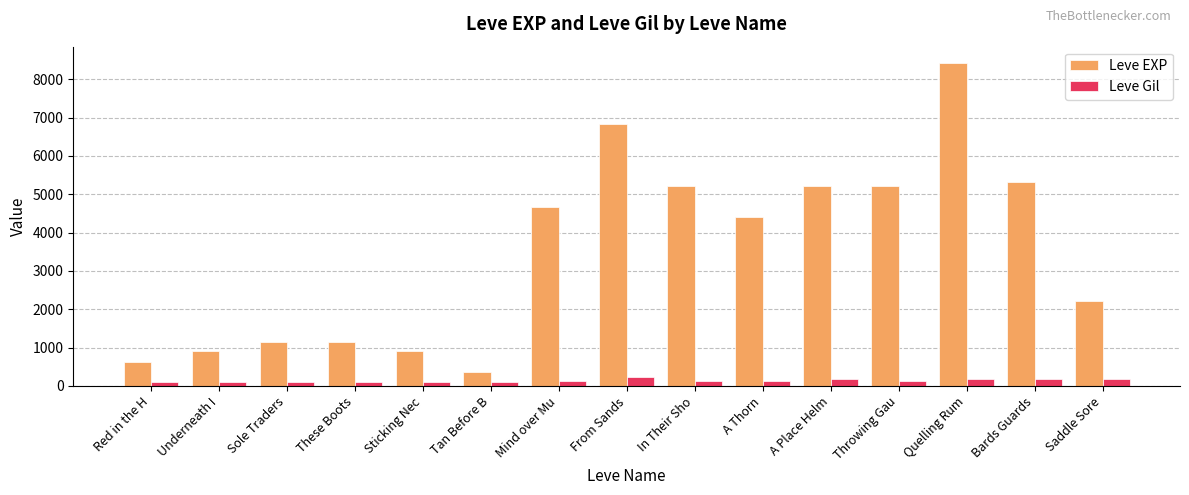

Between In Their Sho and Saddle Sore, which series saw the biggest shift?

Leve EXP